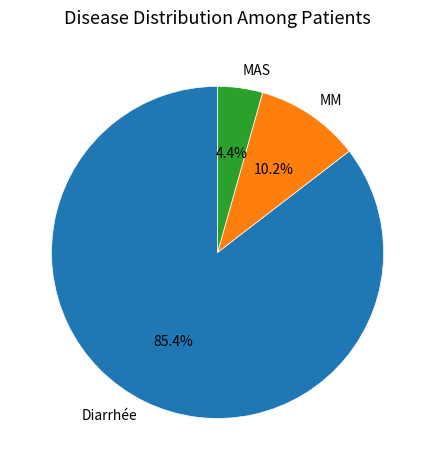

How many segments does this pie chart have?

3